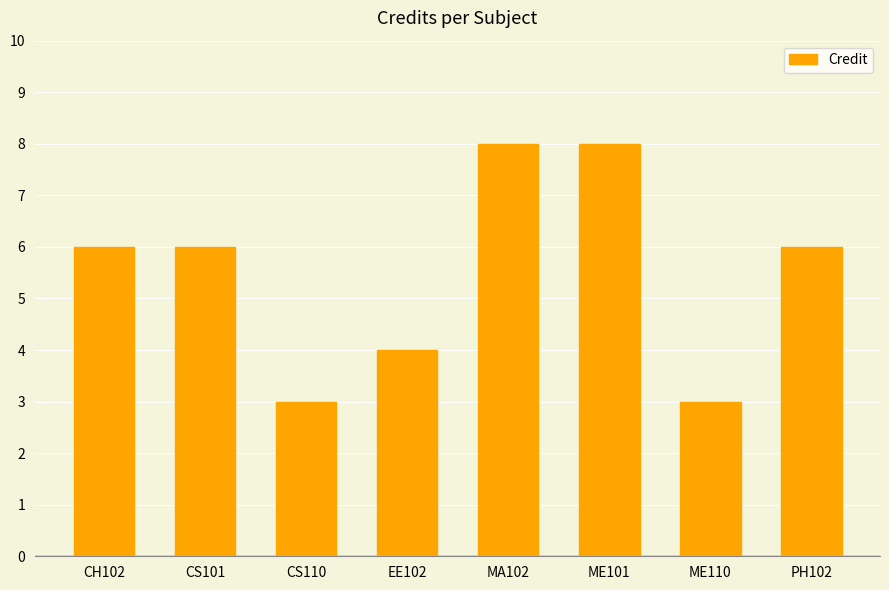

Between CS110 and EE102, which is larger?

EE102